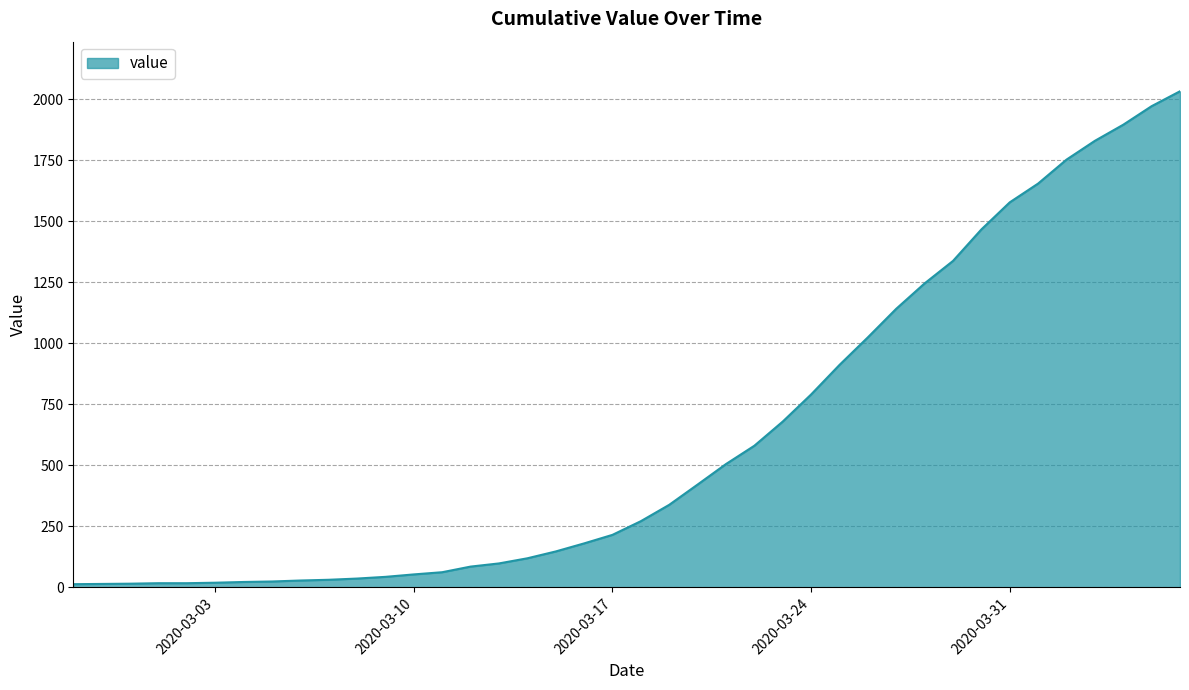

How many lines are shown in the chart?

1